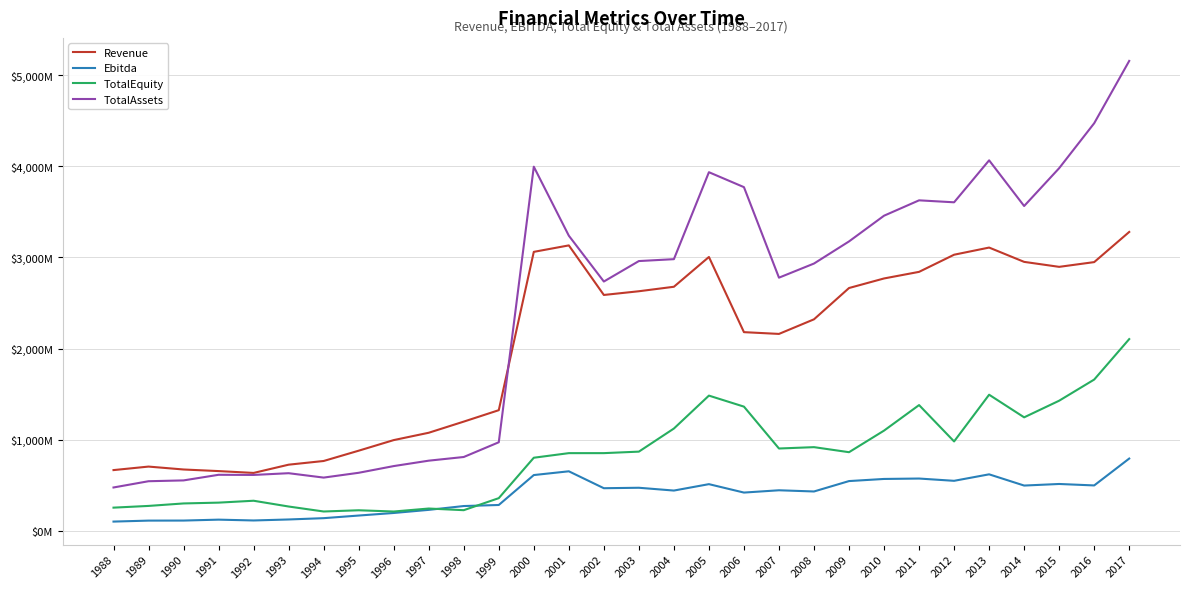

Is the value of Ebitda at 2014 greater than the value of TotalEquity at 1992?

Yes